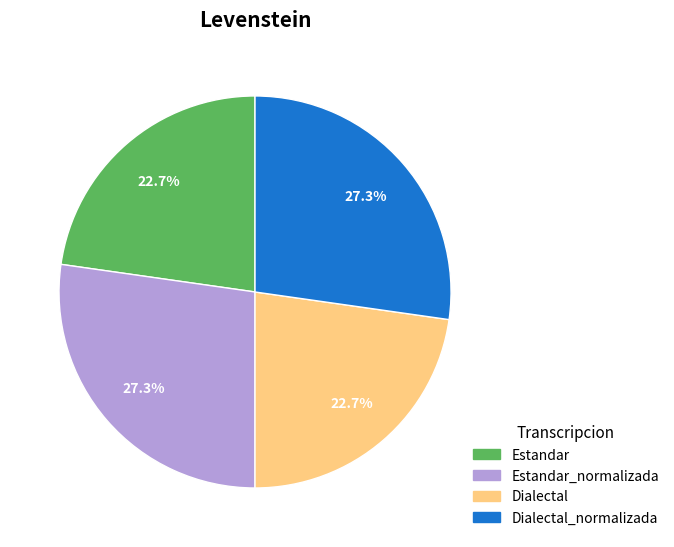

Does any single category account for the majority?

No